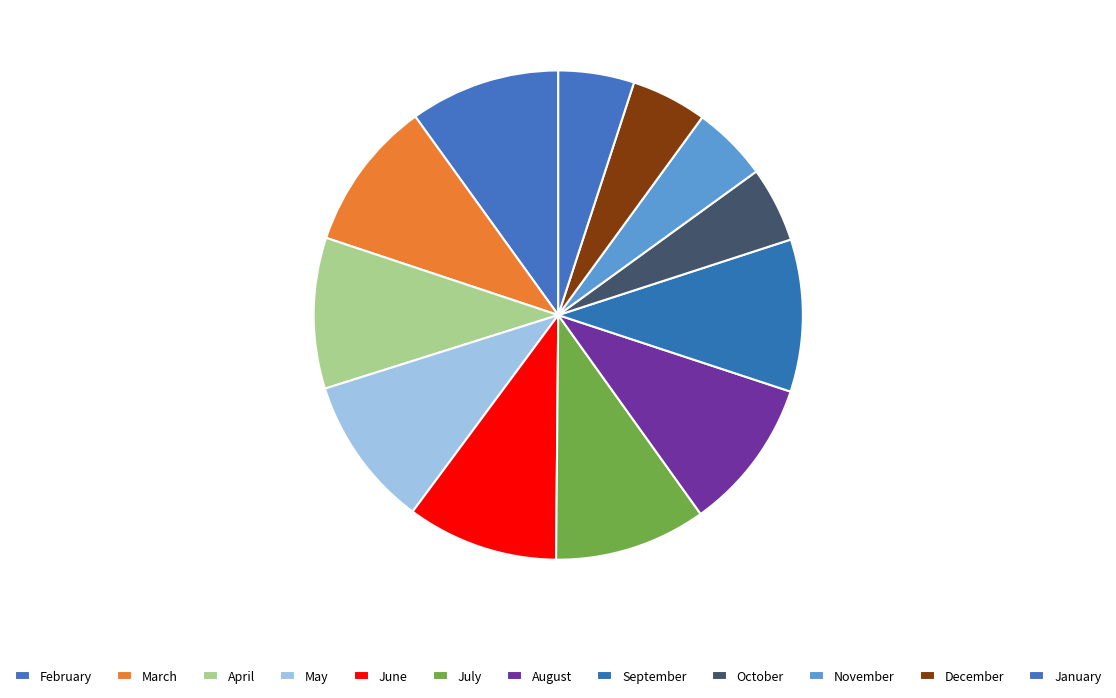

How many segments does this pie chart have?

12